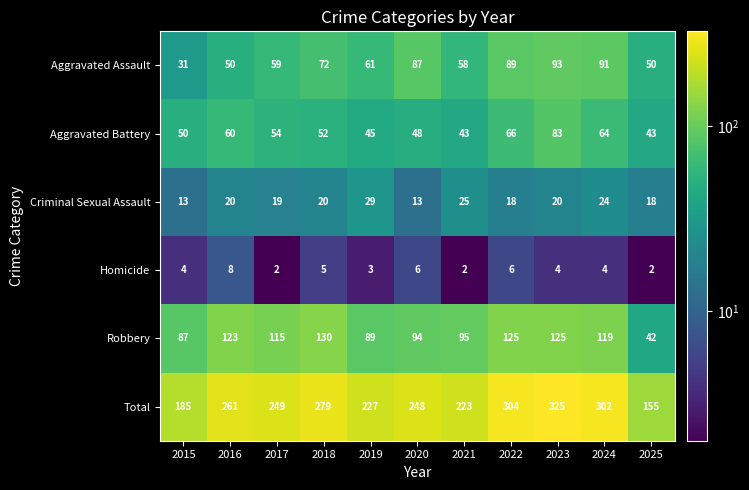

How many distinct data groups are displayed?

6